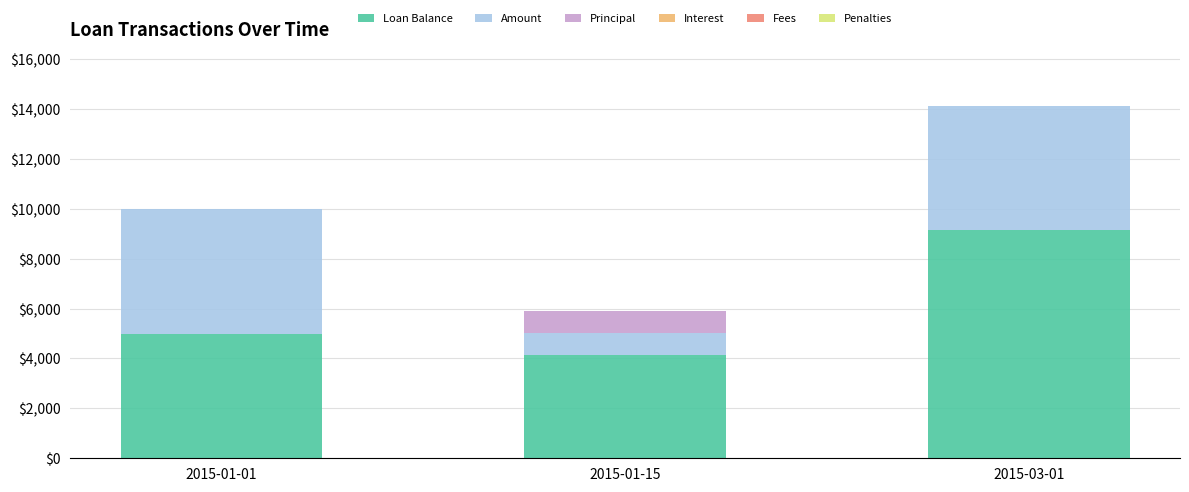

The value of Loan Balance at 2015-01-15 is 1761.1. True or false?

False